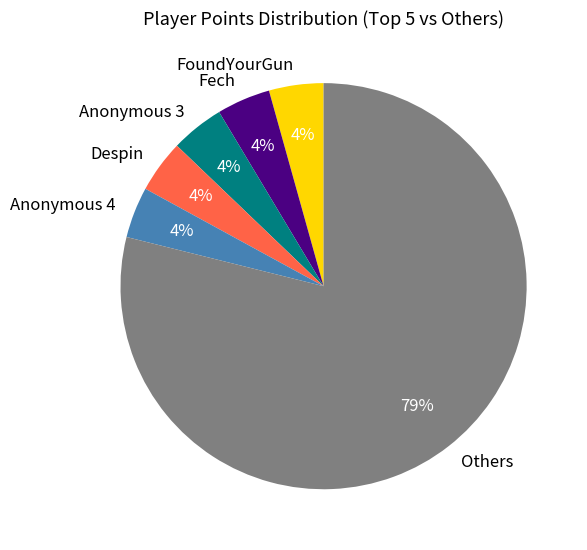

Which slice is the largest?

Others